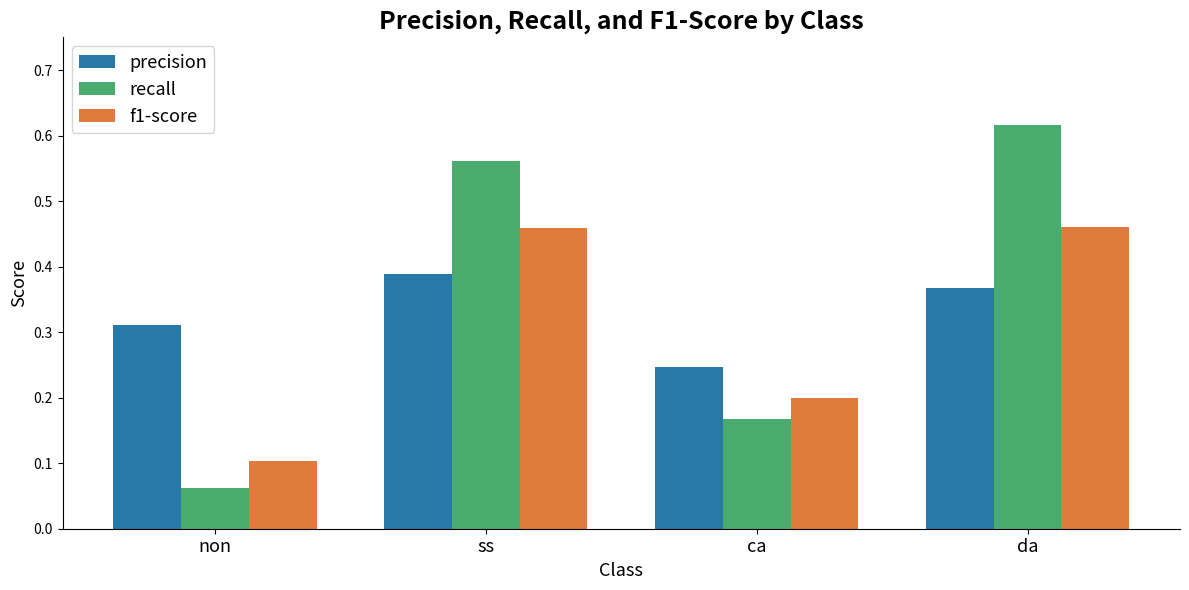

What position from the right is non?

4